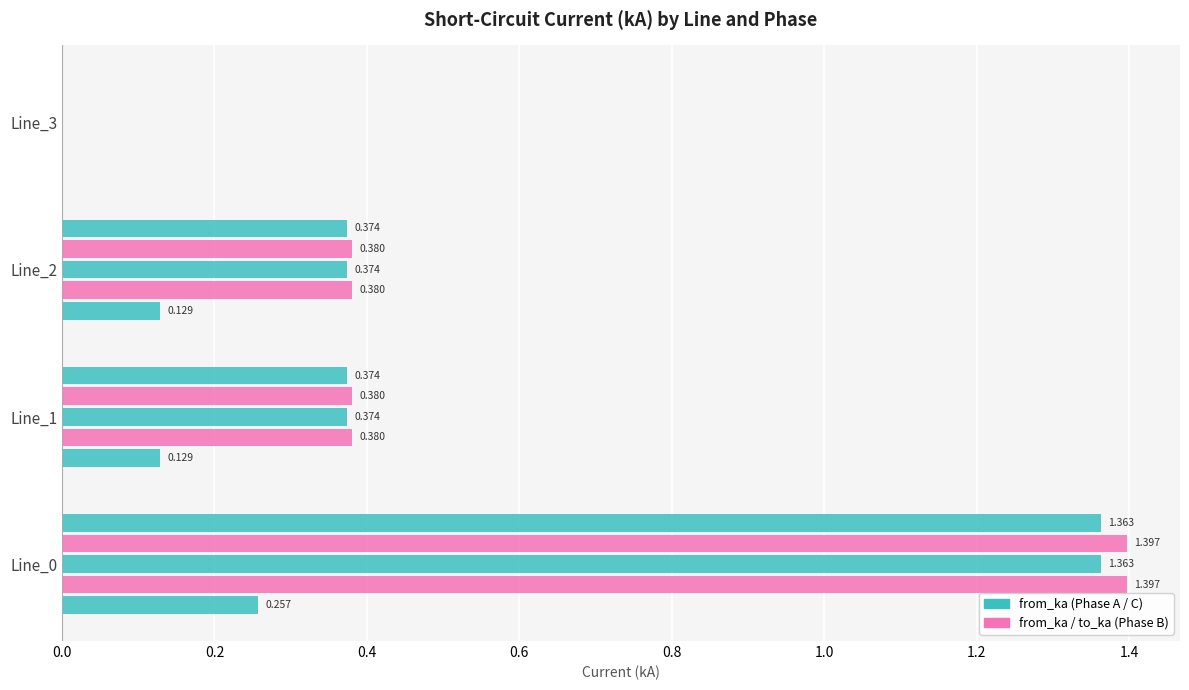

How many series are shown in this chart?

5